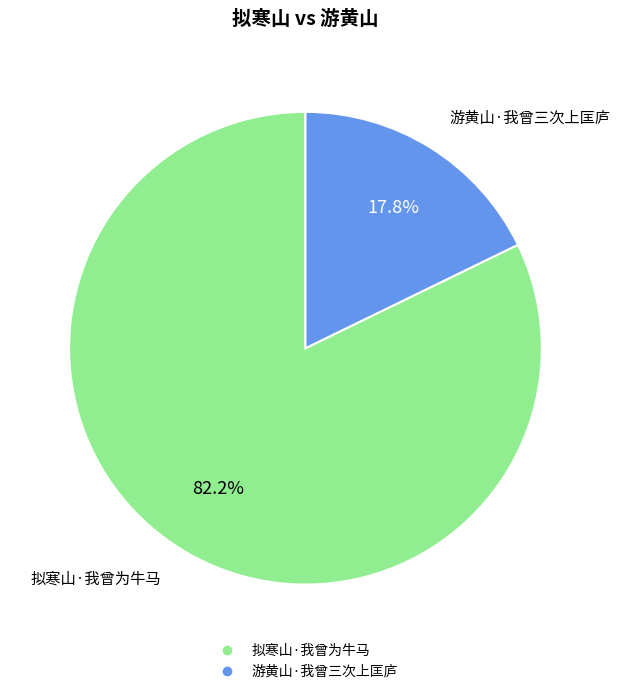

Combined, do 拟寒山·我曾为牛马 and 游黄山·我曾三次上匡庐 account for over 50%?

Yes